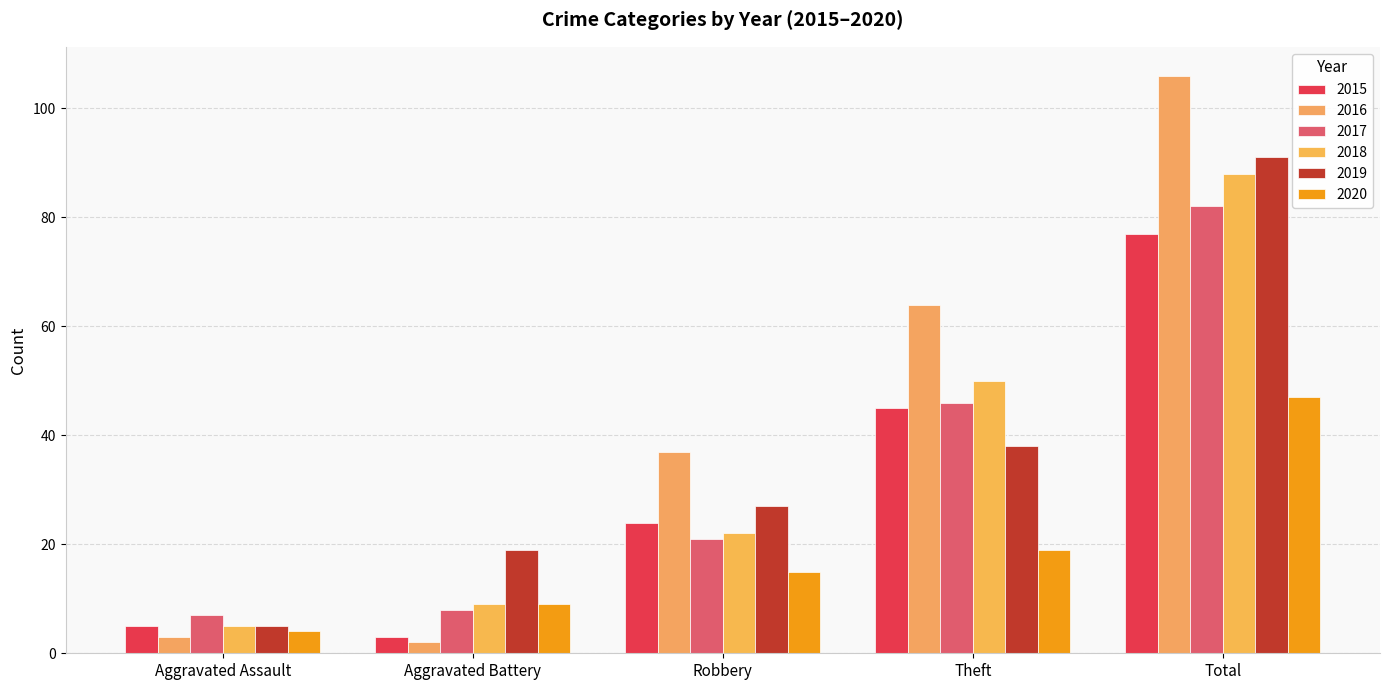

How many bars are there in total?

30